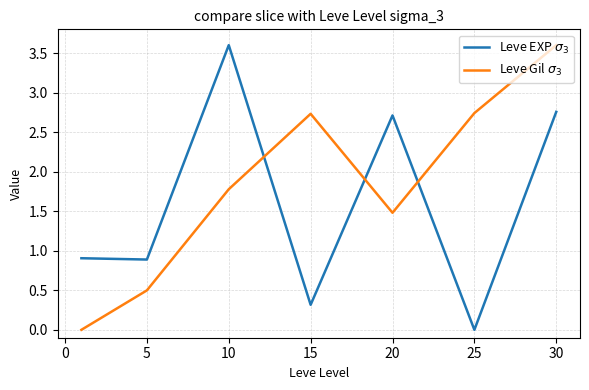

Does the chart display data point markers on the line(s)?

No